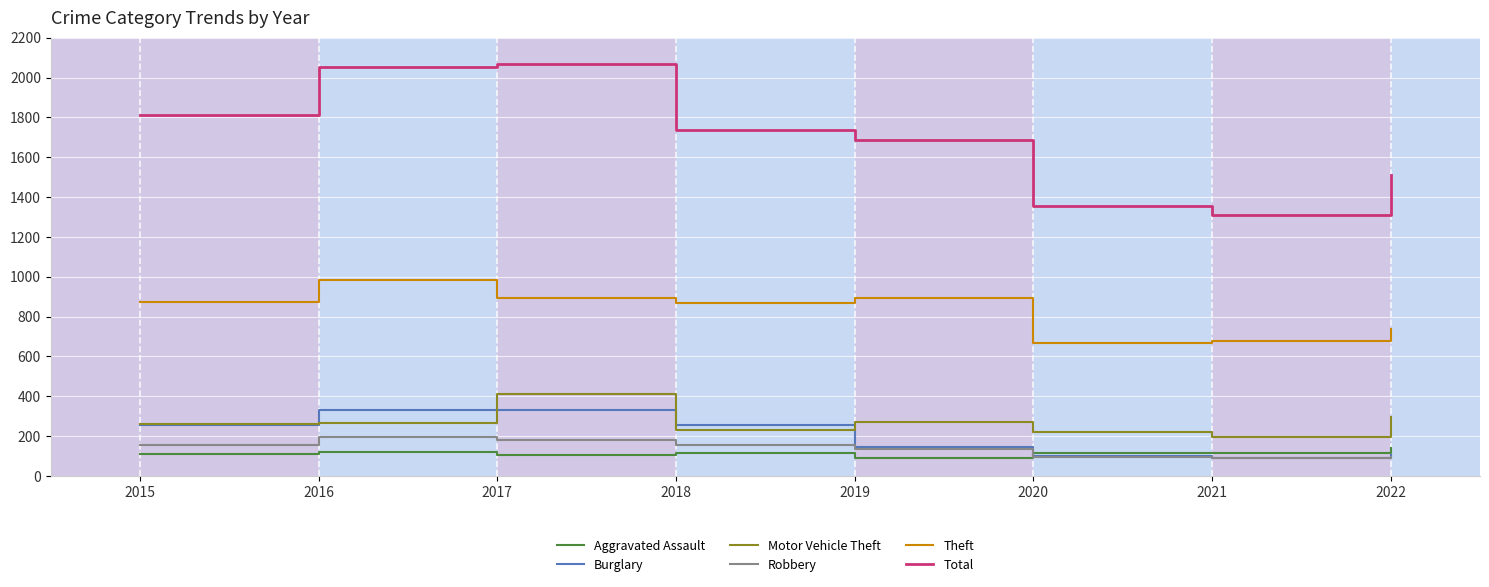

At how many categories does at least one series exceed 1060?

8